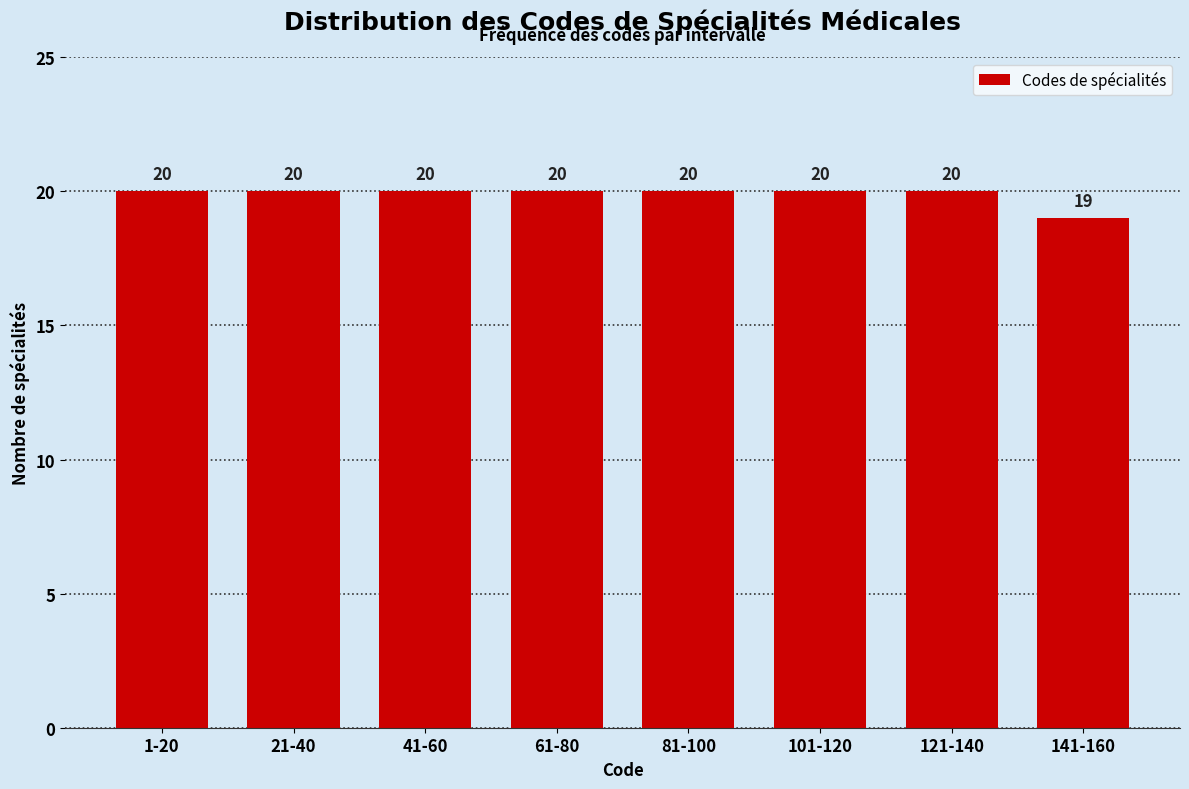

Reading left to right, list all the values displayed in this chart.

1-20=20	21-40=20	41-60=20	61-80=20	81-100=20	101-120=20	121-140=20	141-160=19